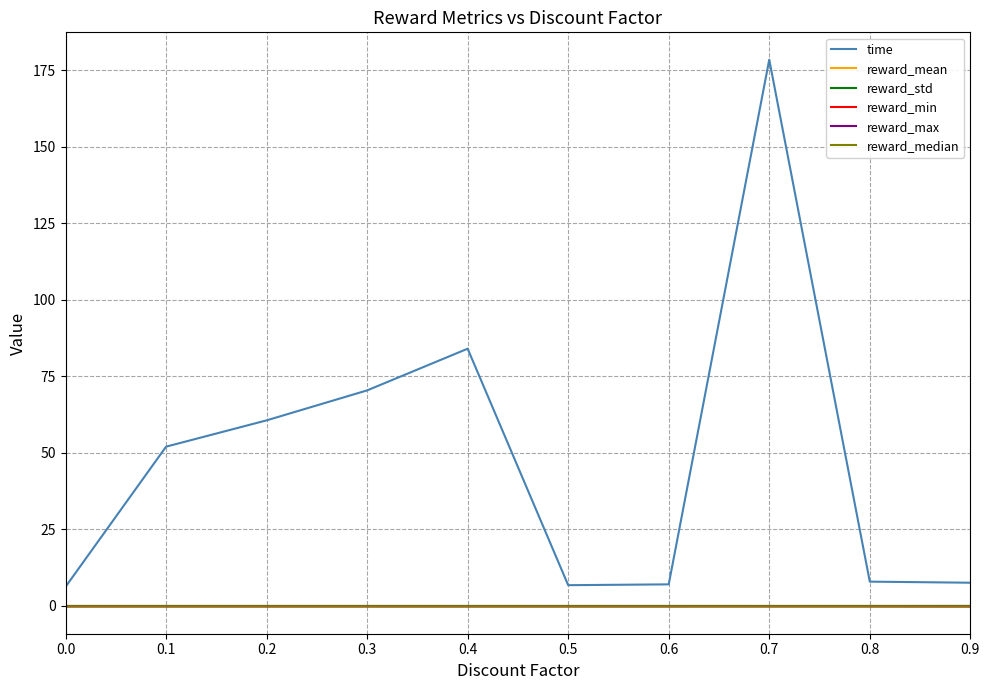

At how many categories does at least one series exceed 11?

5